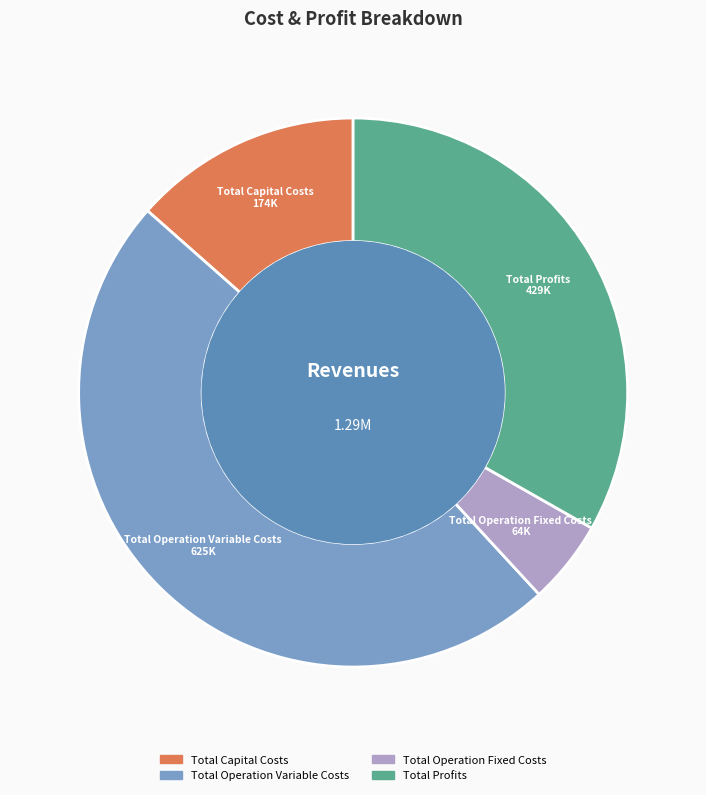

Is Total Operation Fixed Costs the majority of the pie?

No